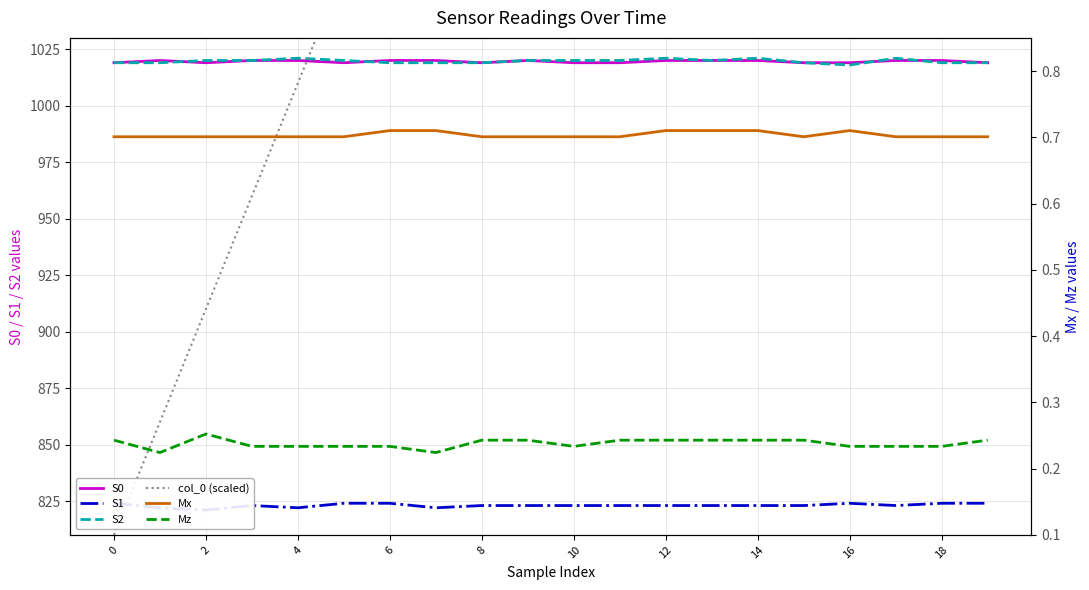

True or false: S2 has a value of 1021 at 12.

True